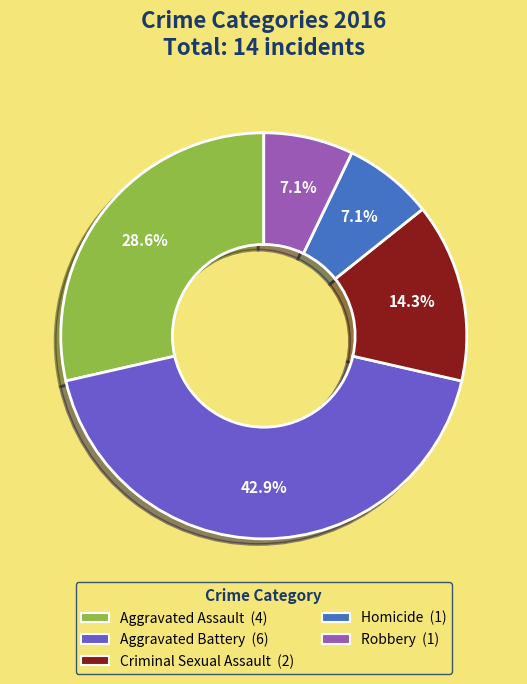

What is the ratio of the value at Robbery to the value at Criminal Sexual Assault?

0.5